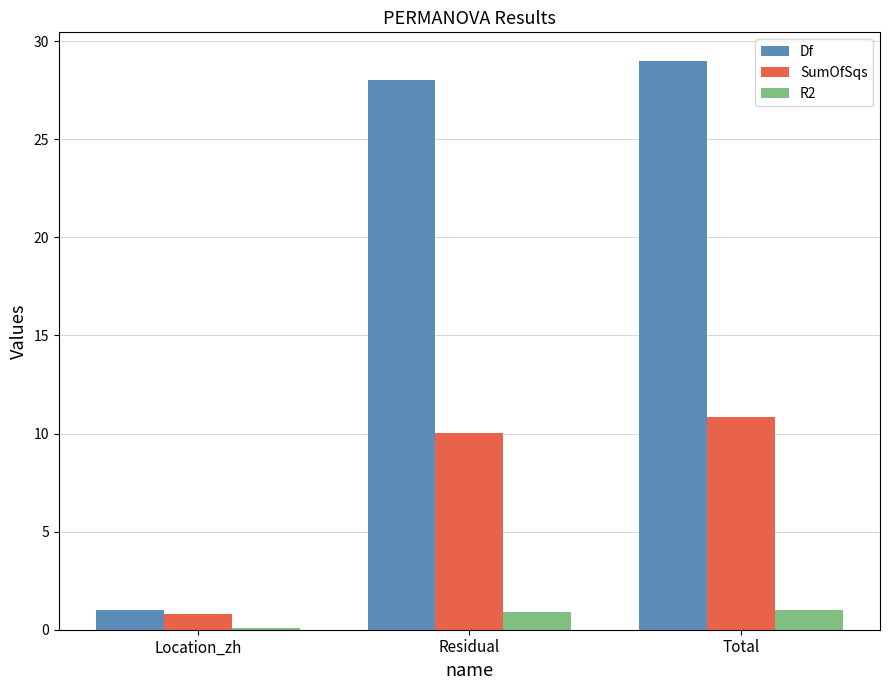

At which label is SumOfSqs closest to 5?

Location_zh